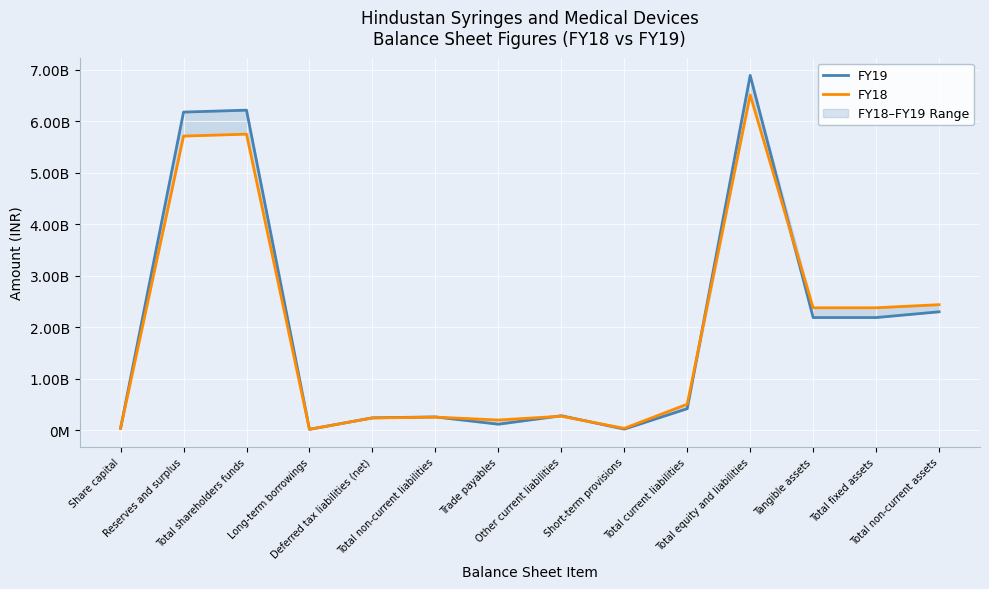

What are all the series names shown in the legend?

FY19, FY18